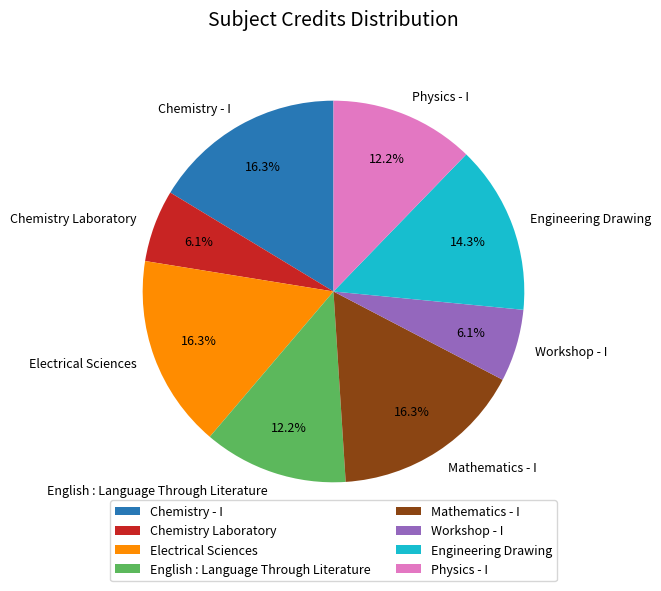

True or false: Physics - I accounts for 5% of the total.

False